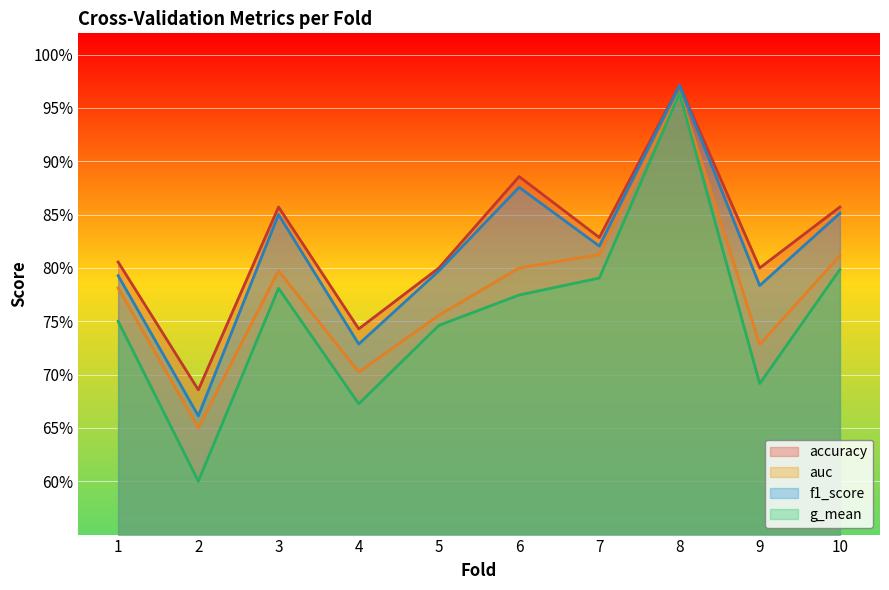

How many interior local peaks does the f1_score series have?

3